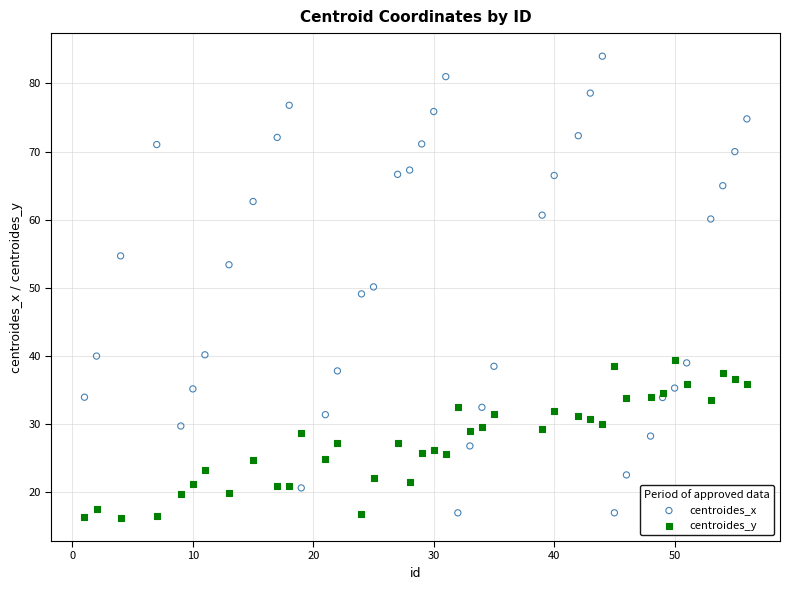

Which series contains the lowest Y value?

centroides_y